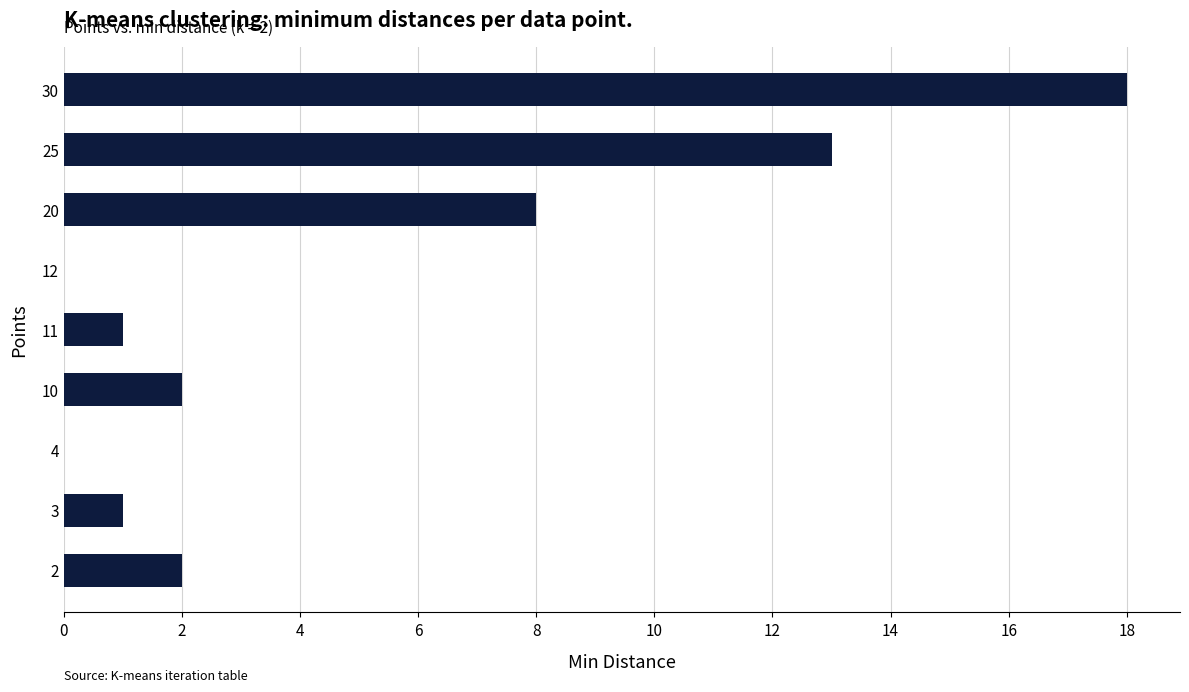

Which has a higher value, 25 or 10?

25